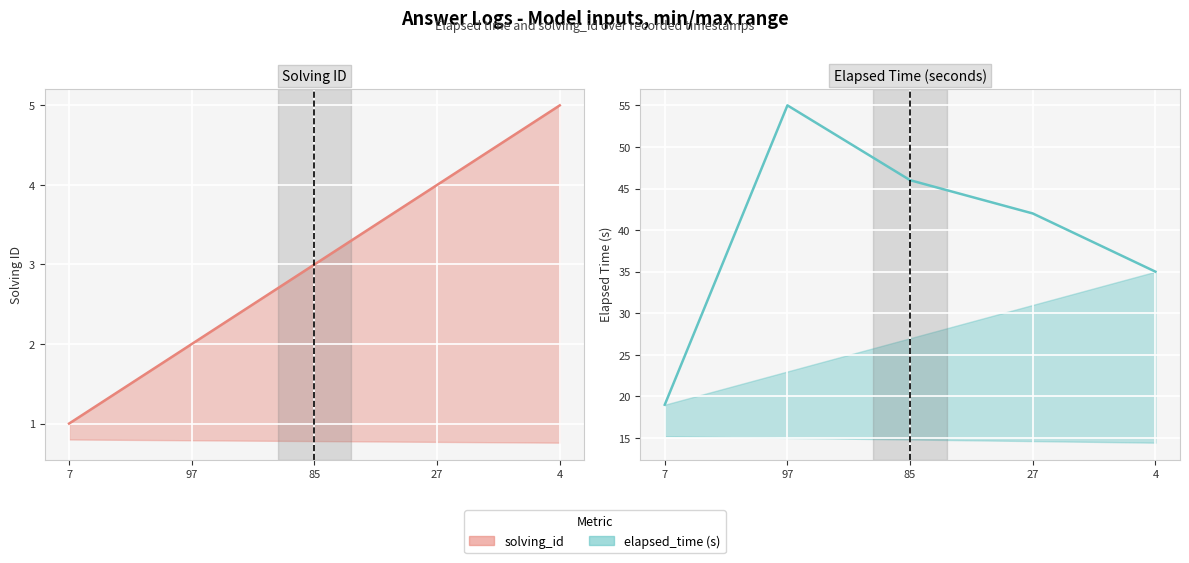

What is the smallest value displayed?

1